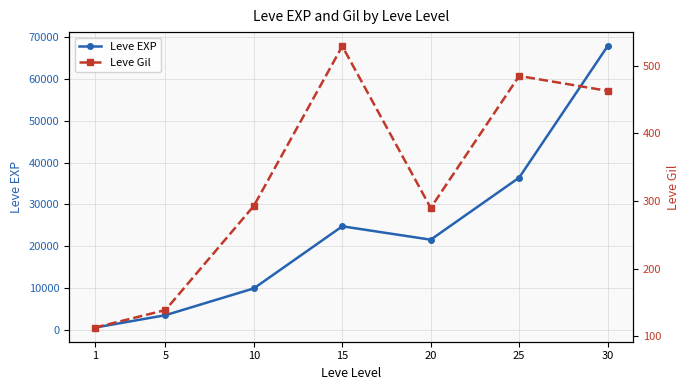

How many data points in Leve EXP are above 21600?

3